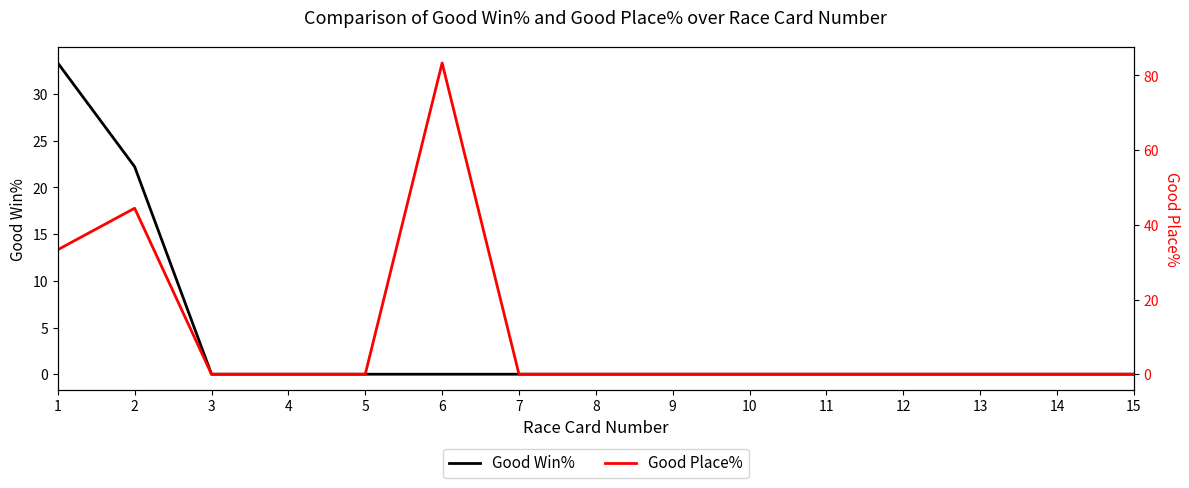

Which series has the largest range (max minus min)?

Good Place%